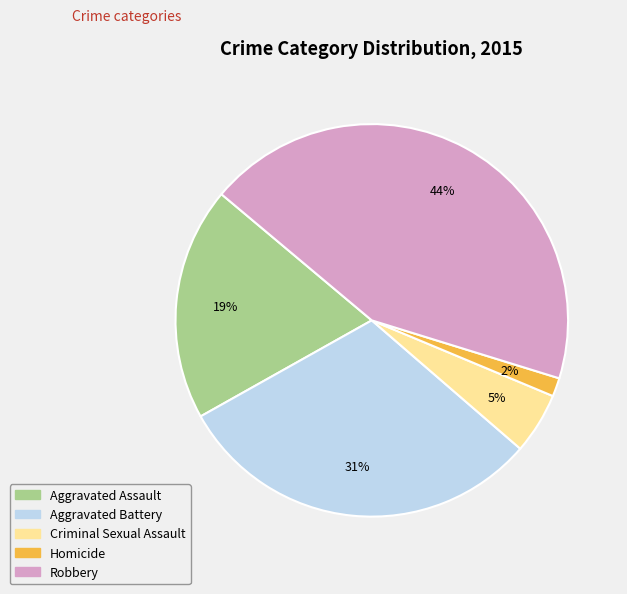

To the nearest percent, what portion does Homicide represent?

2%